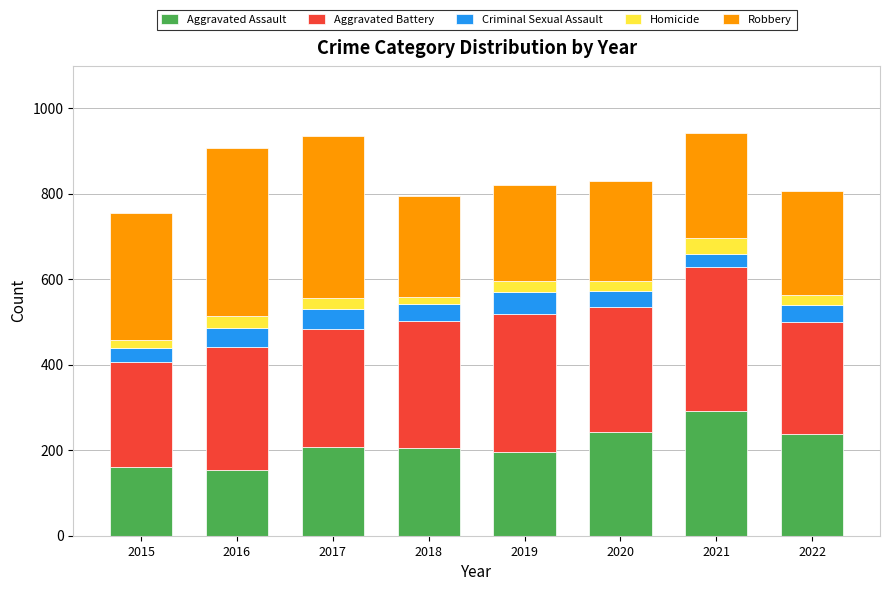

Are the bars horizontal?

No